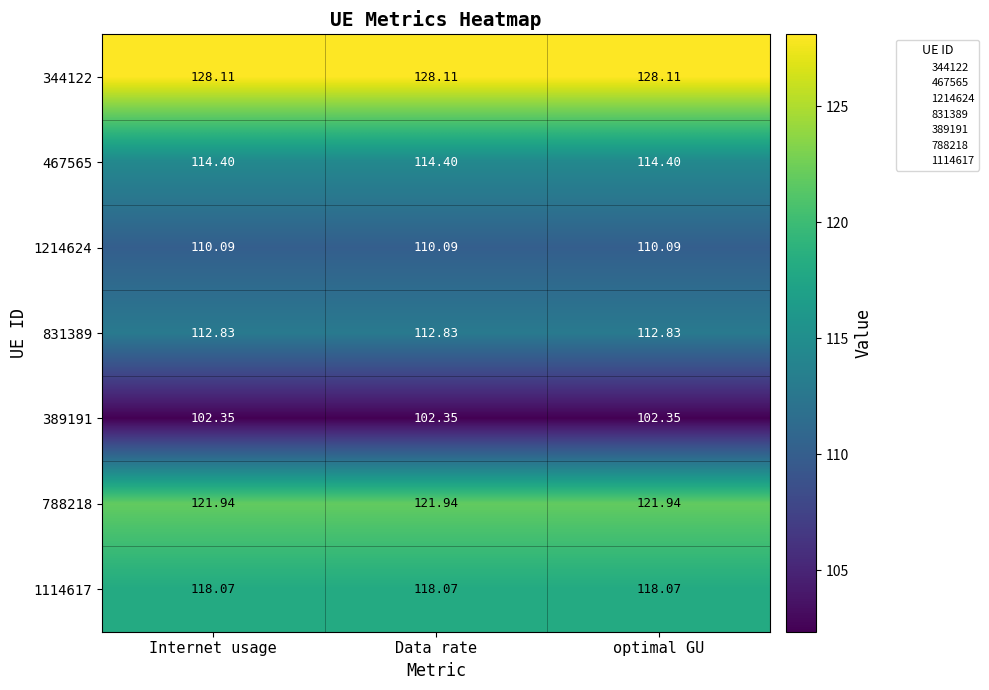

Is the value of 788218 at optimal GU greater than the value of 467565 at optimal GU?

Yes